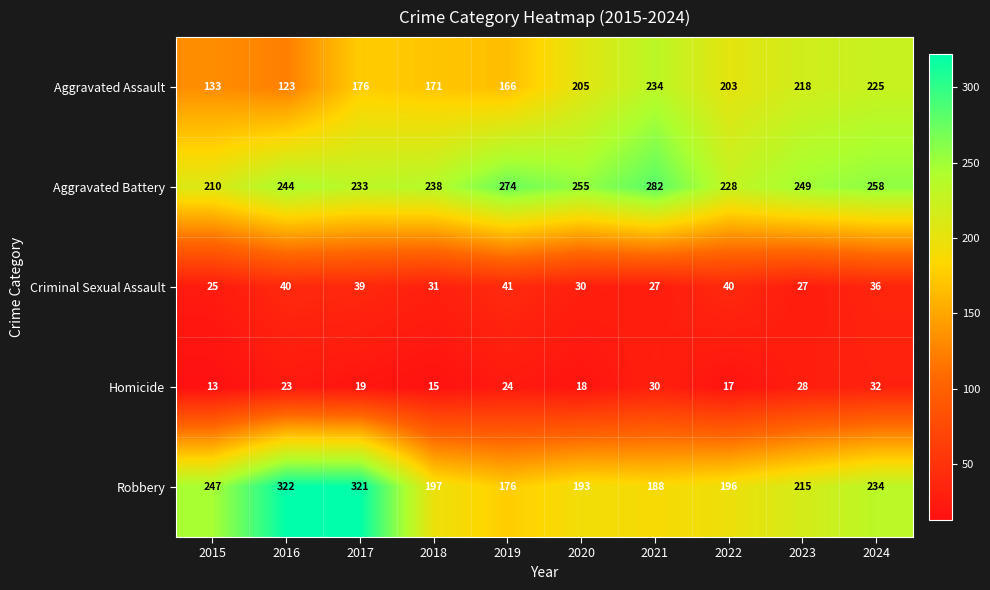

What is the difference between the second highest and minimum values in the Homicide series?

17